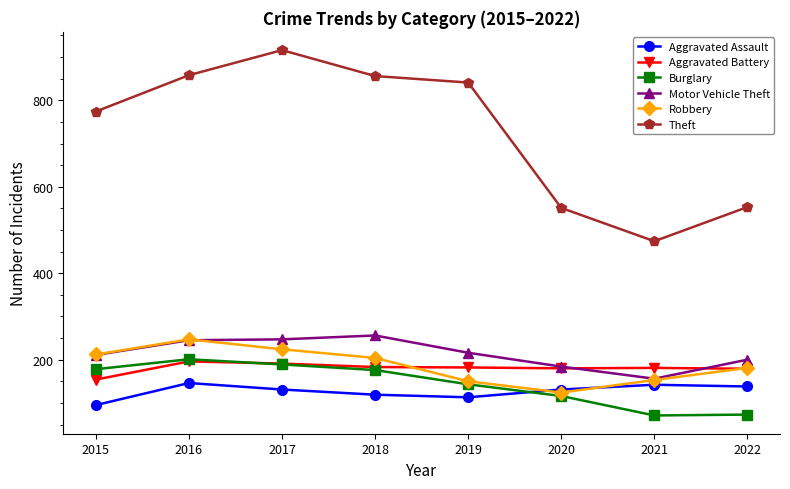

Which series changed the most between 2018 and 2020?

Theft